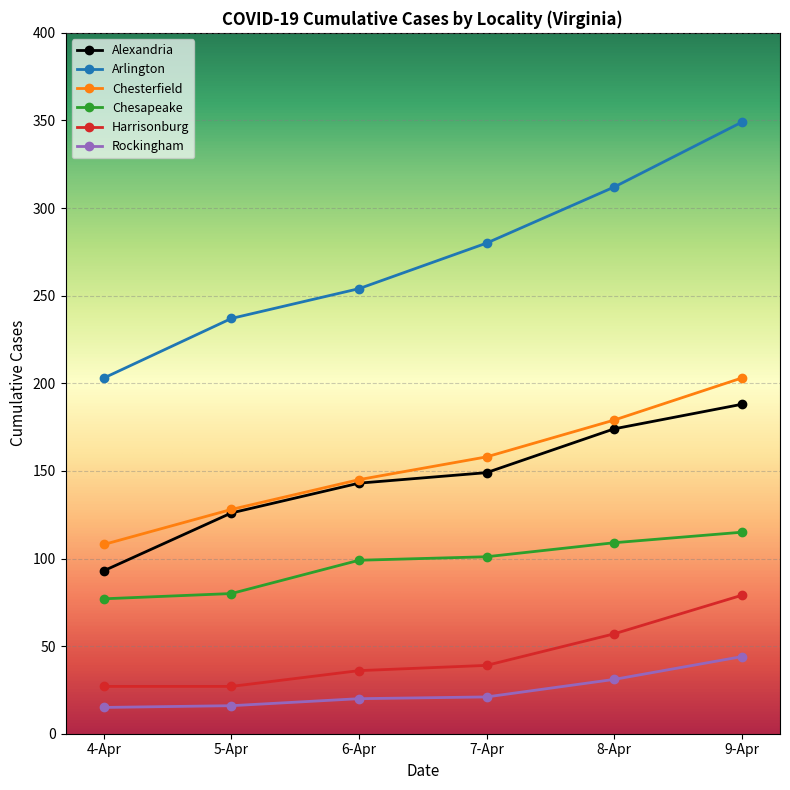

Which category has the lowest value in the Chesterfield series?

4-Apr